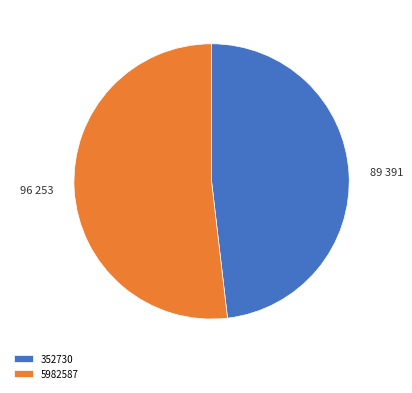

Is there any slice that represents more than half of the pie?

Yes